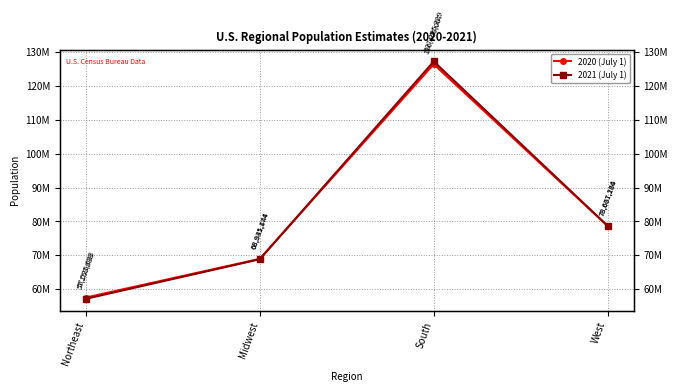

What is the value of the 2021 (July 1) point at the 1st from the left?

57159838